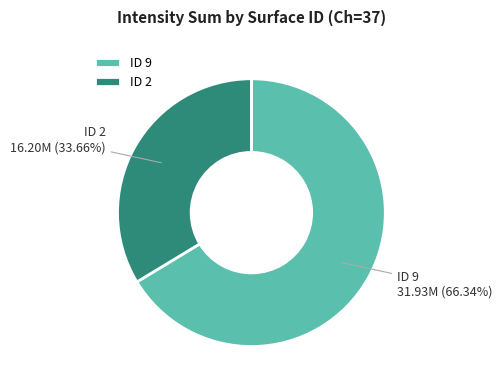

Is there any slice that represents more than half of the pie?

Yes